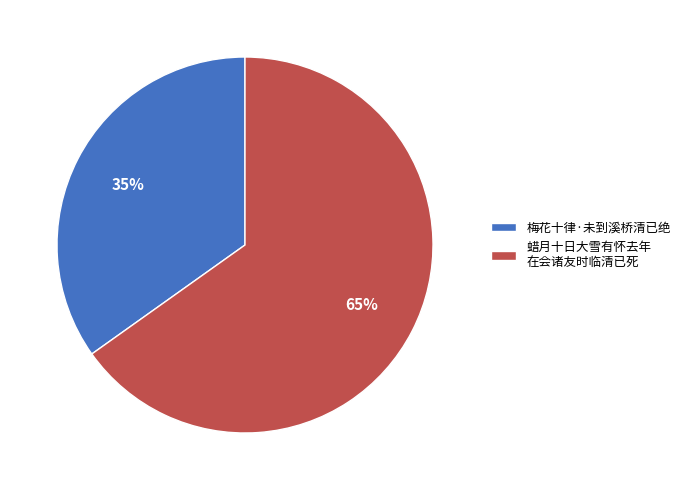

To the nearest percent, what is the combined percentage of 梅花十律·未到溪桥清已绝 and 蜡月十日大雪有怀去年 在会诸友时临清已死?

100%